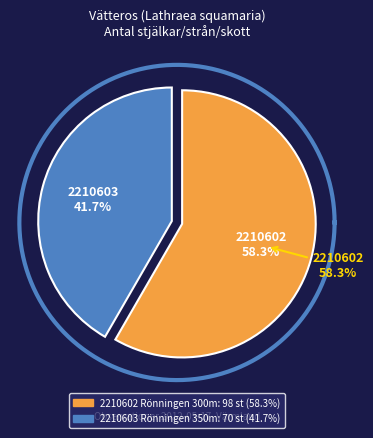

To the nearest percent, what is the combined percentage of 2210603 (Rönningen 350m väst) and 2210602 (Rönningen 300m väst)?

100%